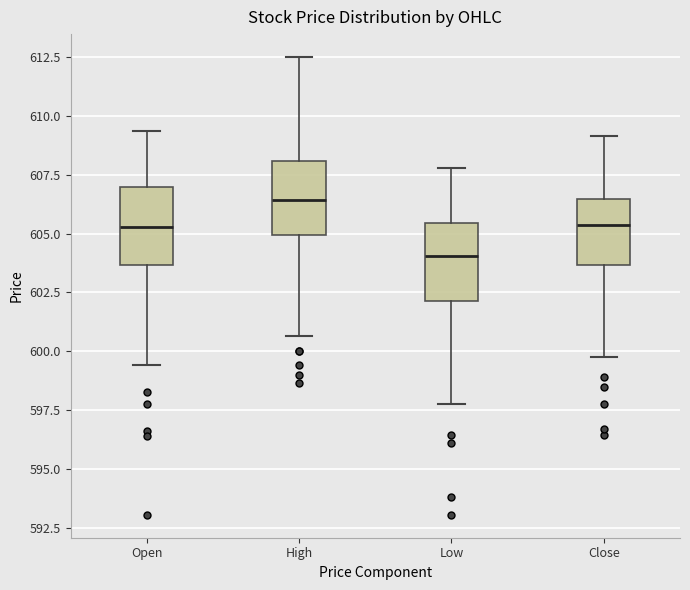

Which box has the lowest median line?

Low